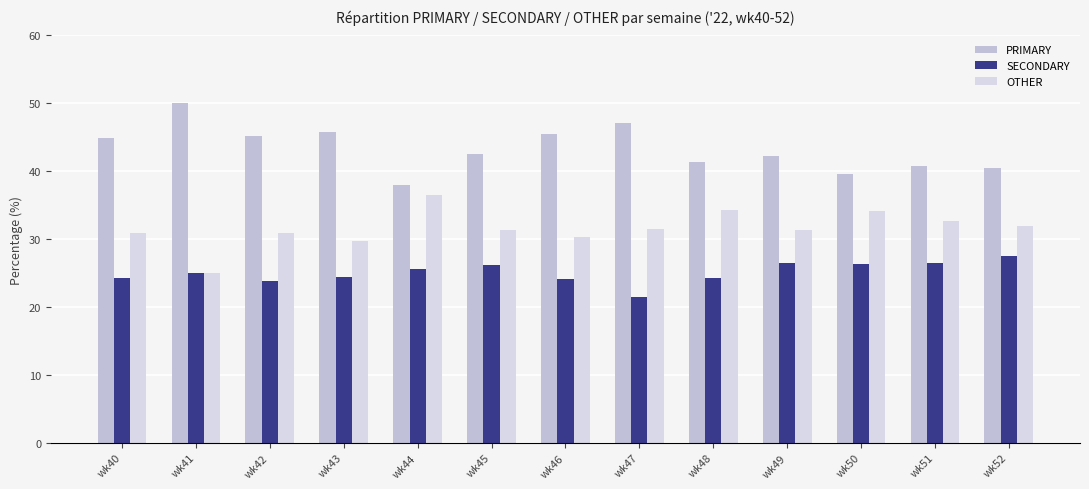

True or false: OTHER has a value of 43.7 at wk40.

False